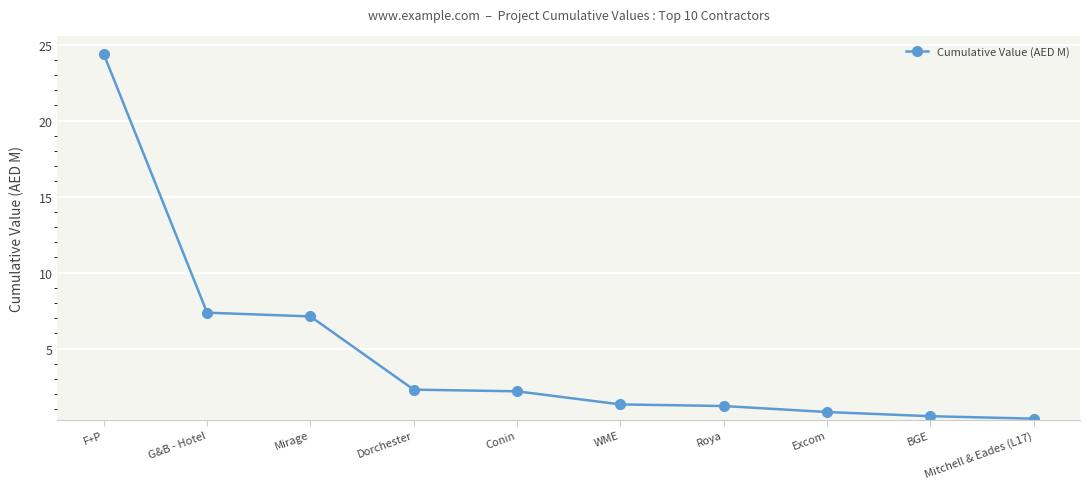

Reading right to left, what are all the values shown in this chart?

0.4	0.6	0.8	1.2	1.3	2.2	2.3	7.1	7.4	24.4